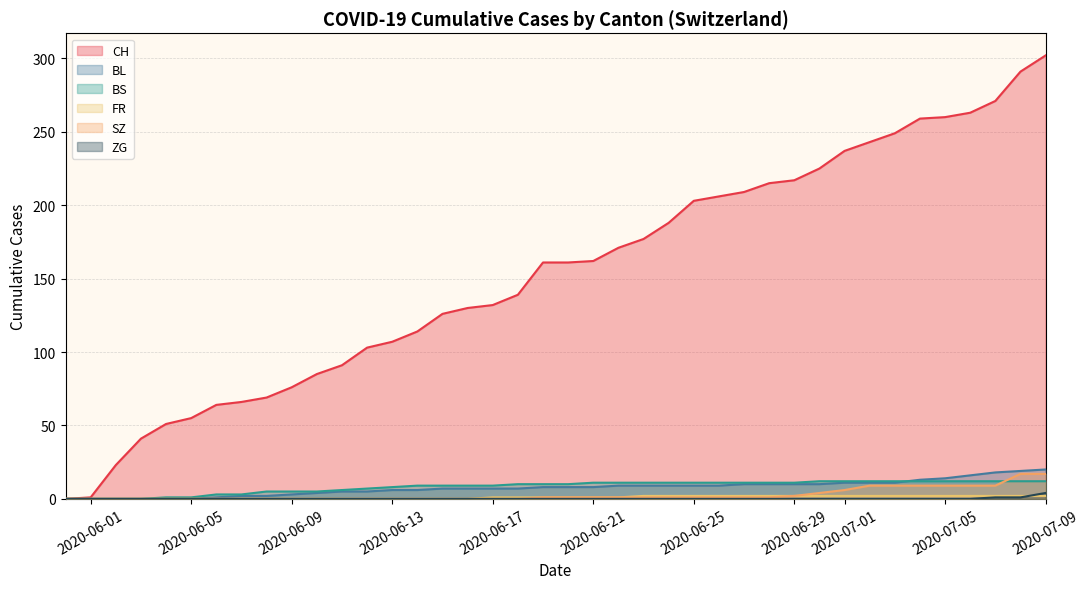

What is the highest value of the CH series?

302